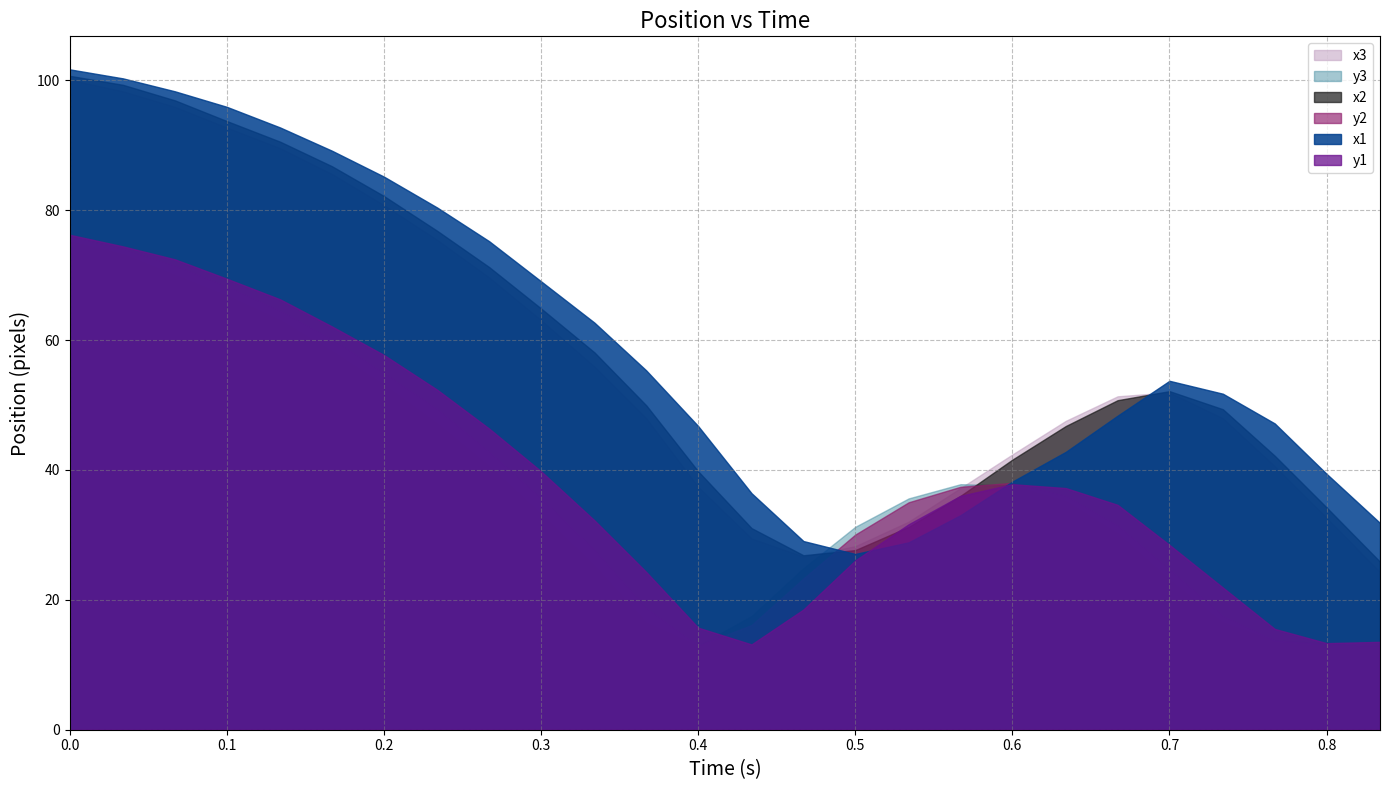

What is the label of the 2nd point from the left?

0.034